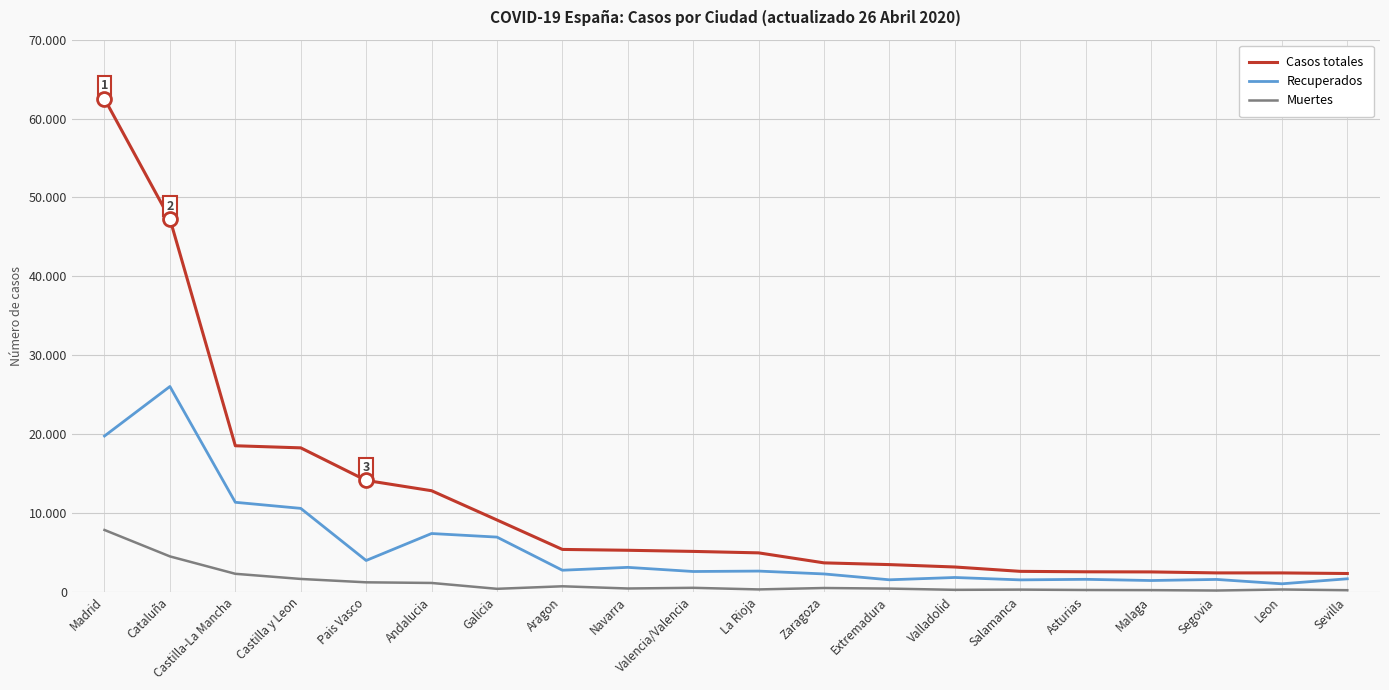

What is the value of the Muertes point at the 12th from the left?

491